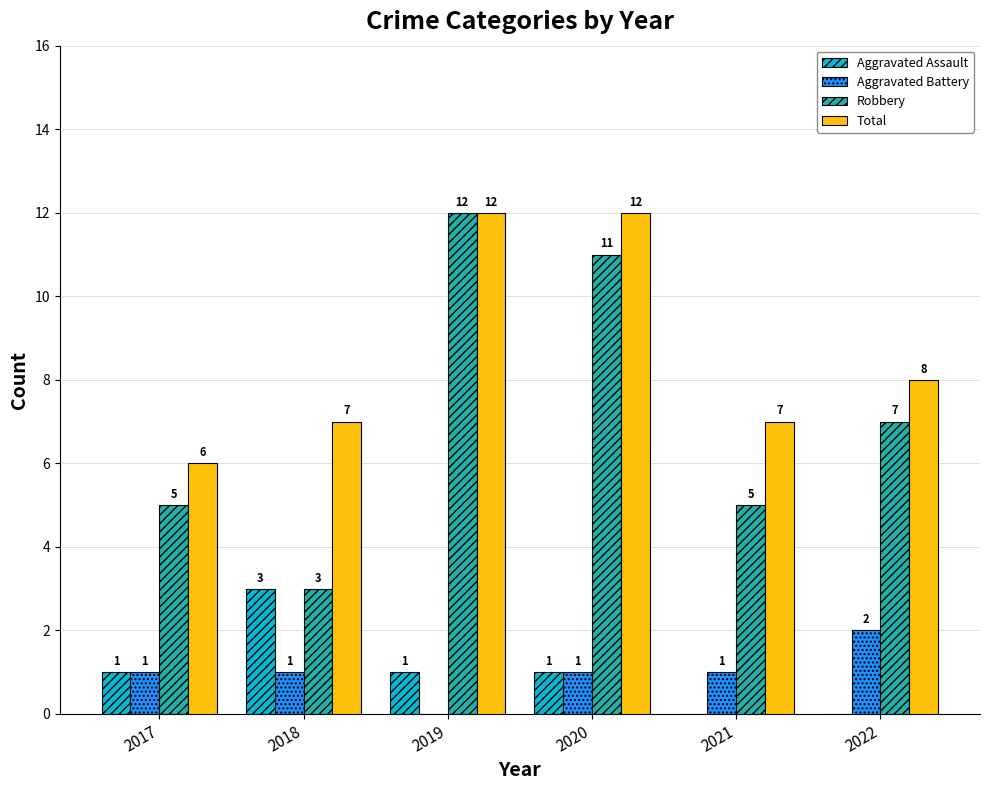

What are all the series names shown in the legend?

Aggravated Assault, Aggravated Battery, Robbery, Total